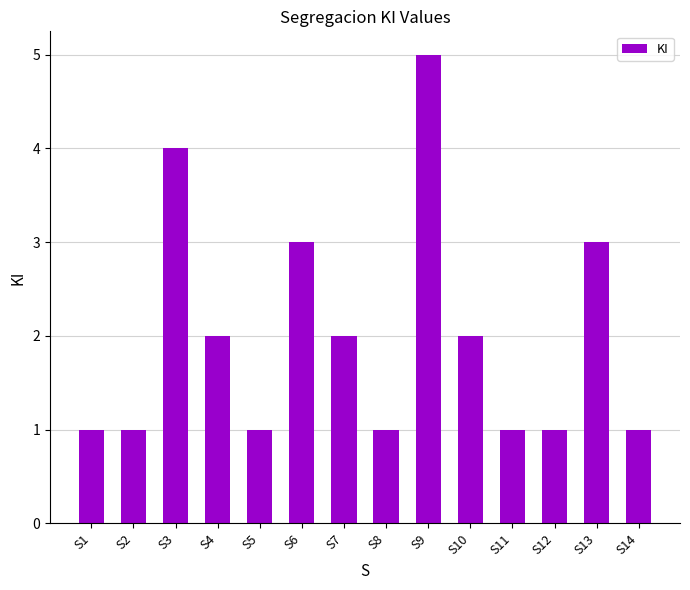

What is the greatest value displayed?

5